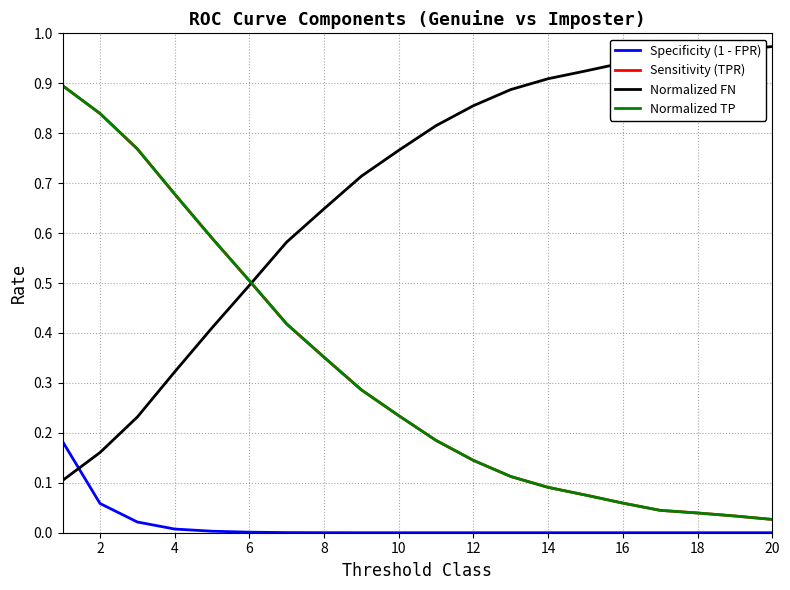

True or false: Specificity (1 - FPR) and Normalized TP cross at least once.

False